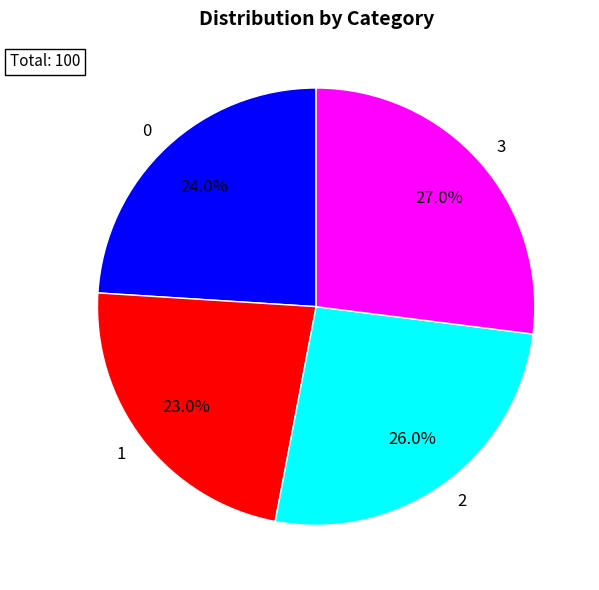

To the nearest percent, what is the average slice percentage?

25%